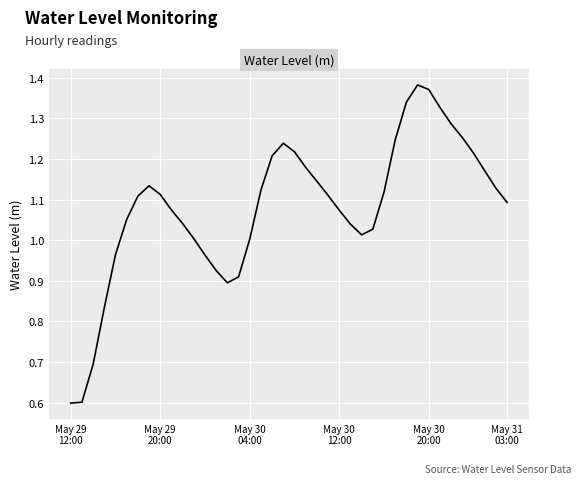

What is the smallest value displayed?

0.6